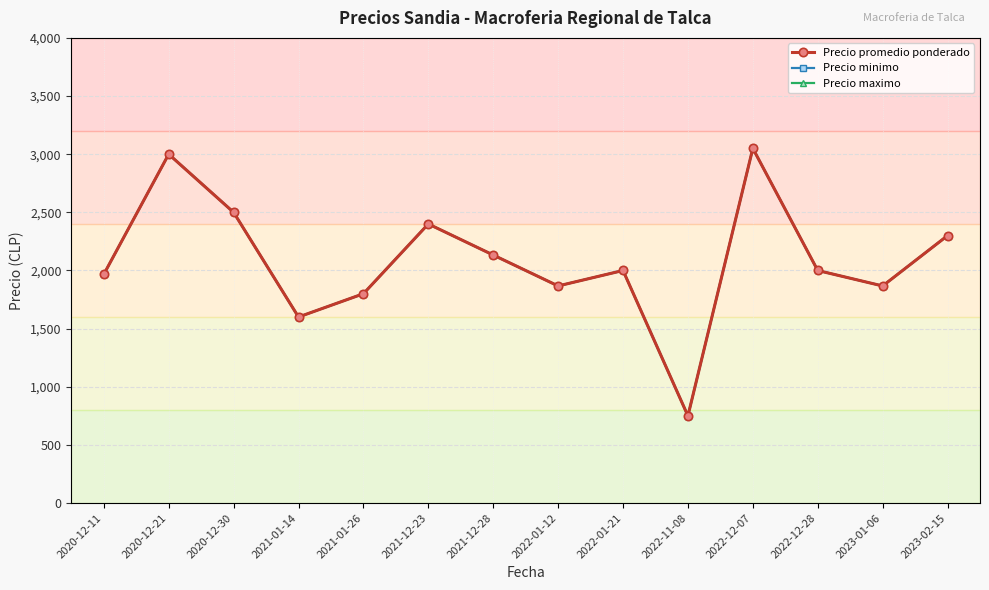

Does the chart display data point markers on the line(s)?

Yes